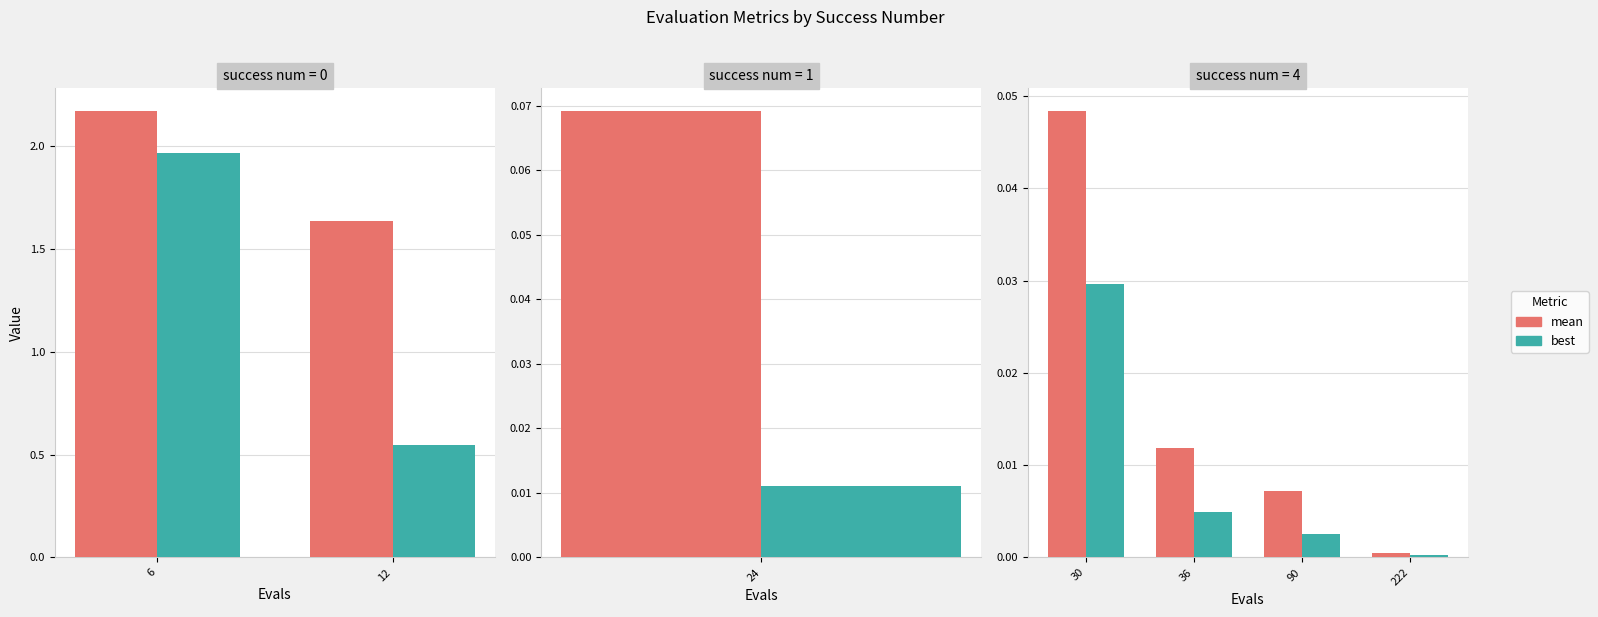

How many bars are there in each group?

2